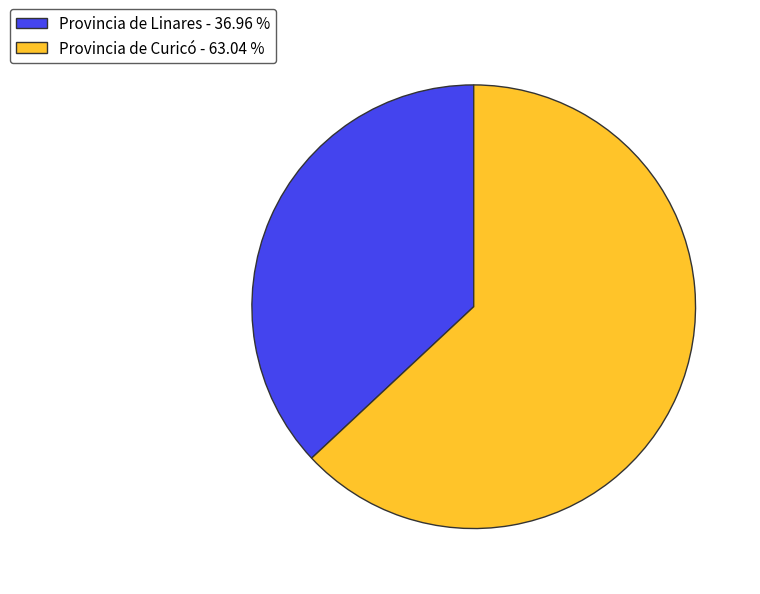

Count the number of slices in the pie.

2